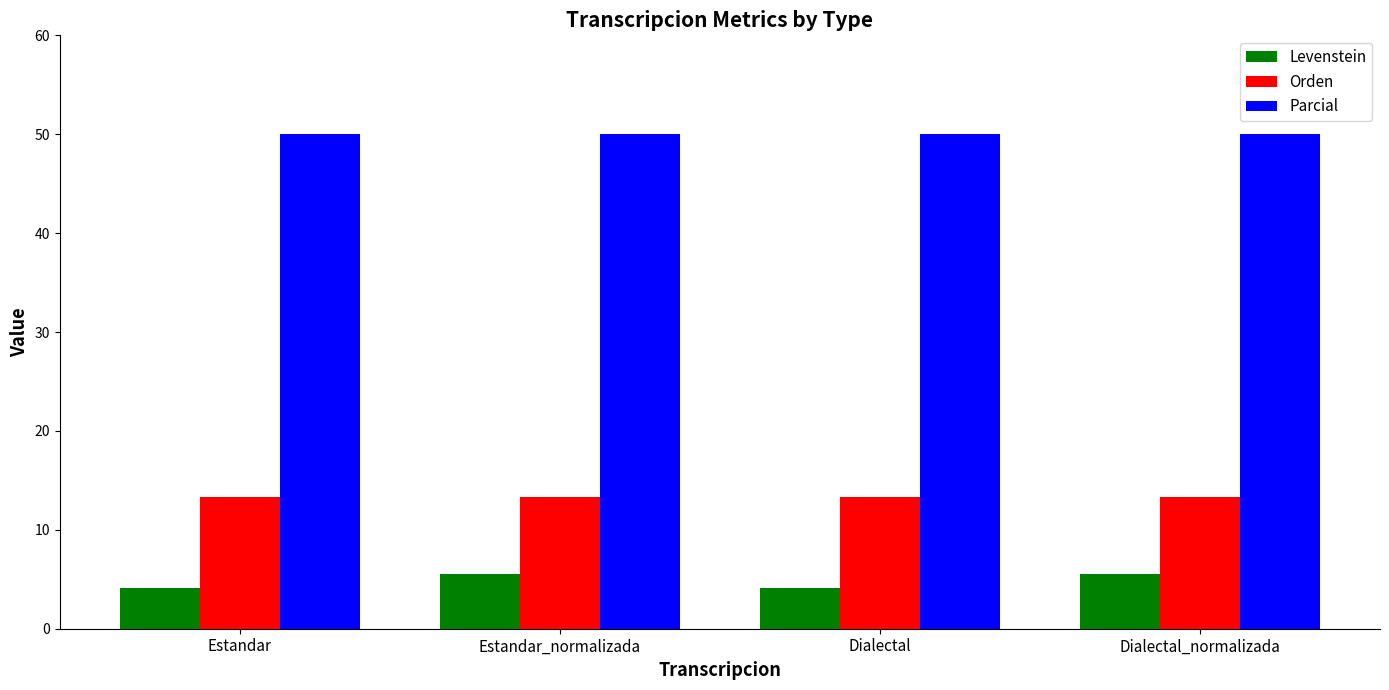

What is the maximum value shown in the chart?

50.0